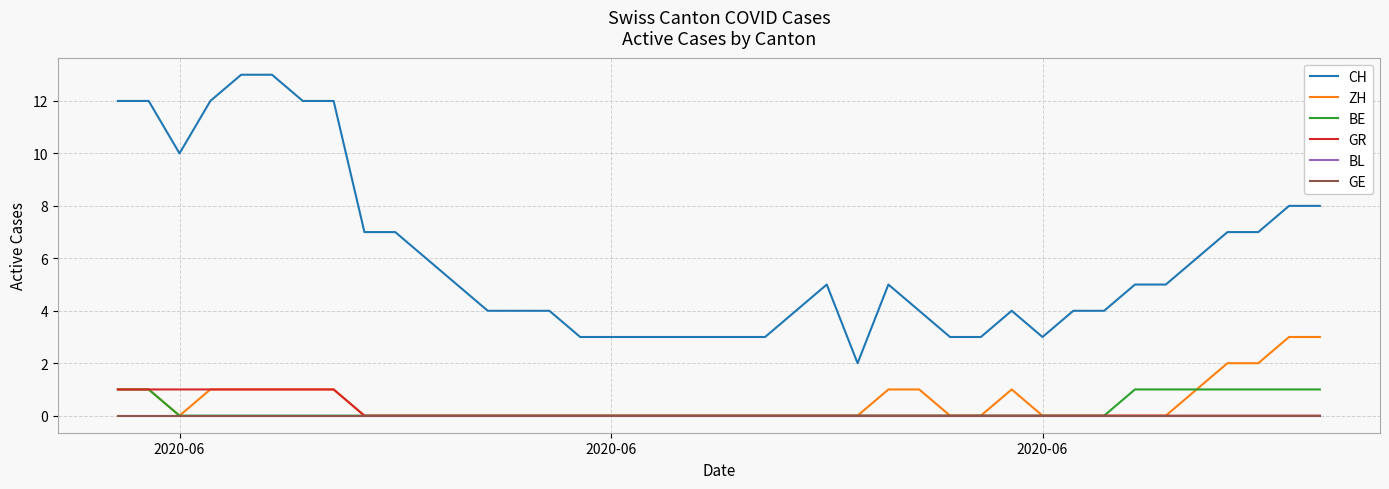

Is this an area chart (filled region under the line)?

No